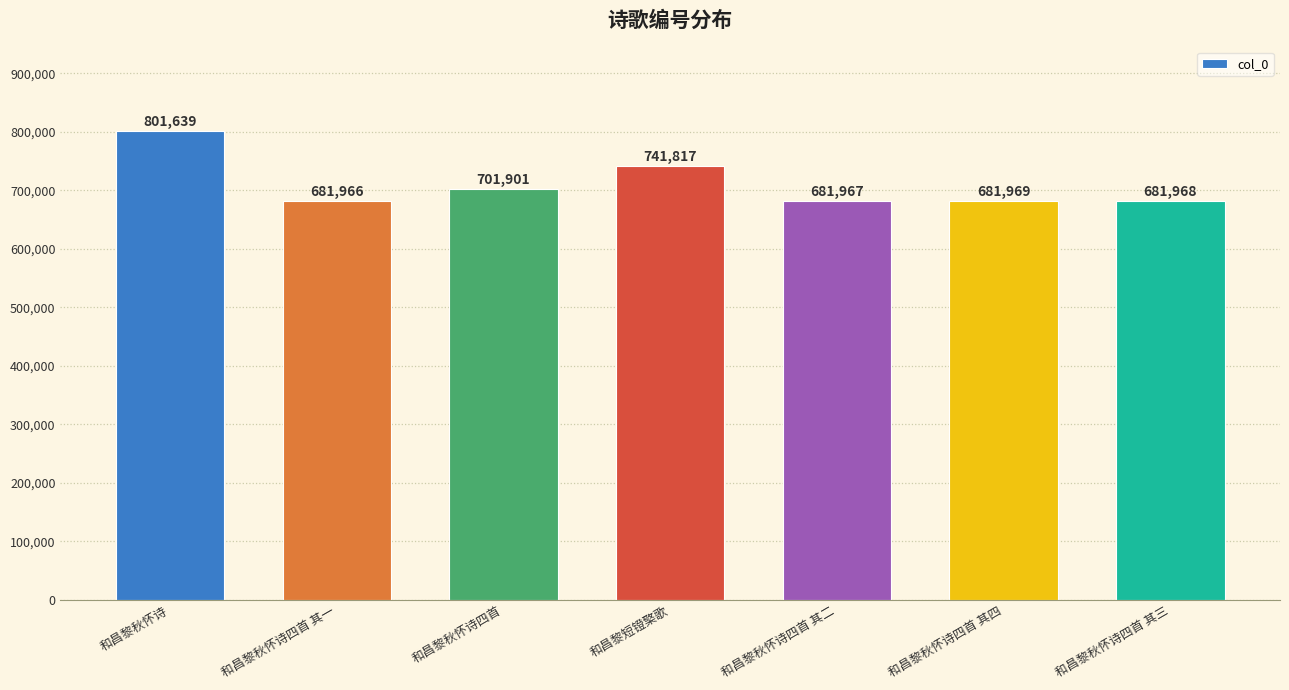

At which category does the chart reach its minimum across all series?

和昌黎秋怀诗四首 其一